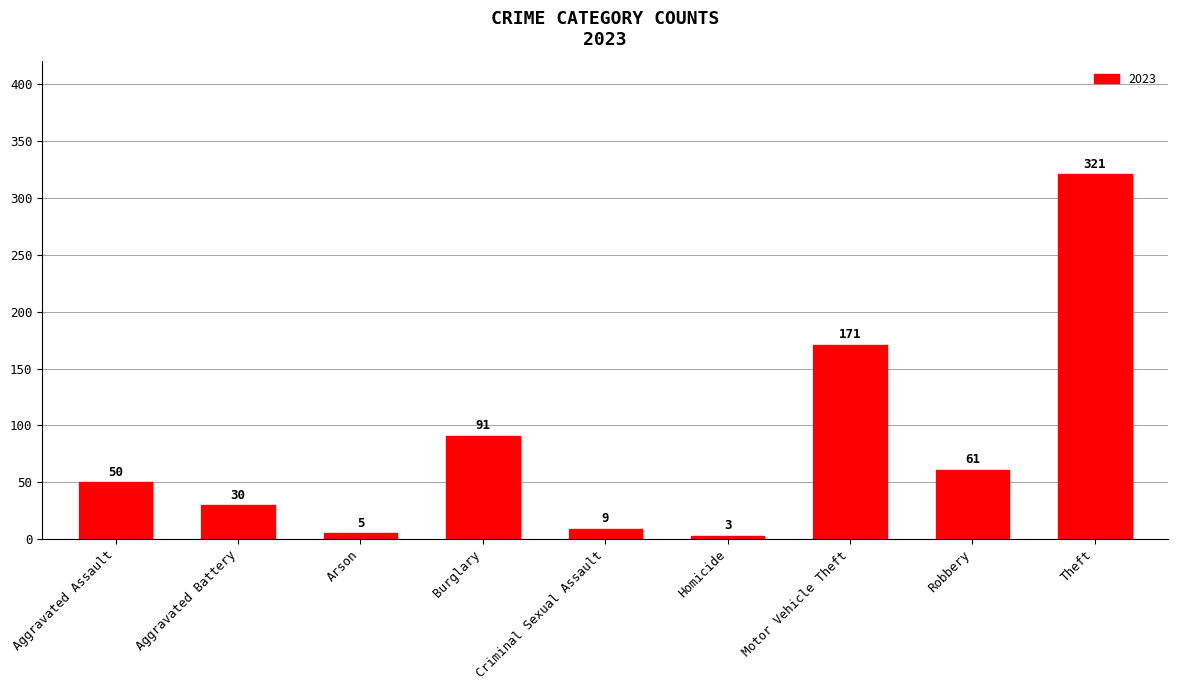

List the labels in order of value, smallest first.

Homicide, Arson, Criminal Sexual Assault, Aggravated Battery, Aggravated Assault, Robbery, Burglary, Motor Vehicle Theft, Theft